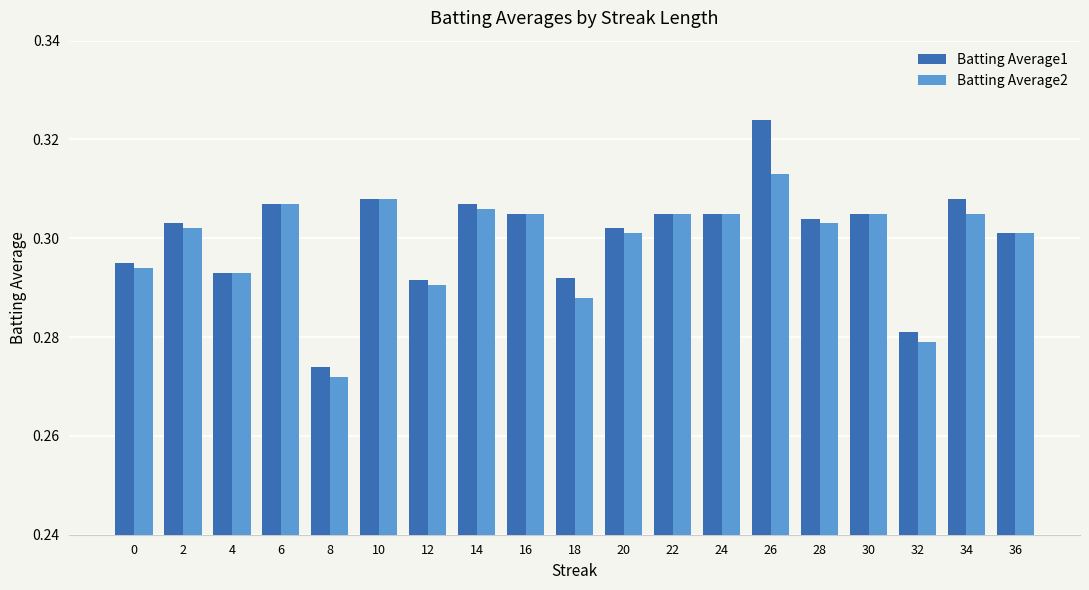

List the series in order of their peak value, lowest first.

Batting Average2, Batting Average1